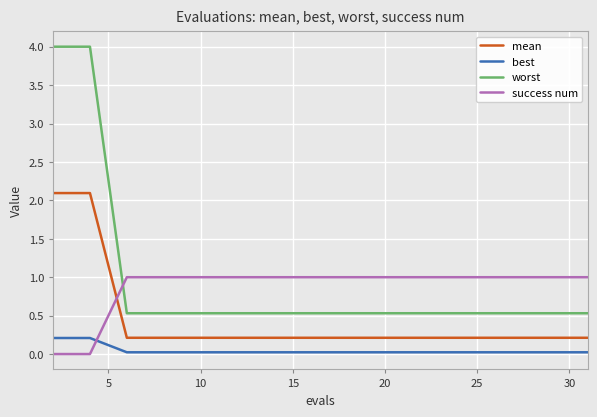

Rank the series by their maximum value, from highest to lowest.

worst, mean, success num, best